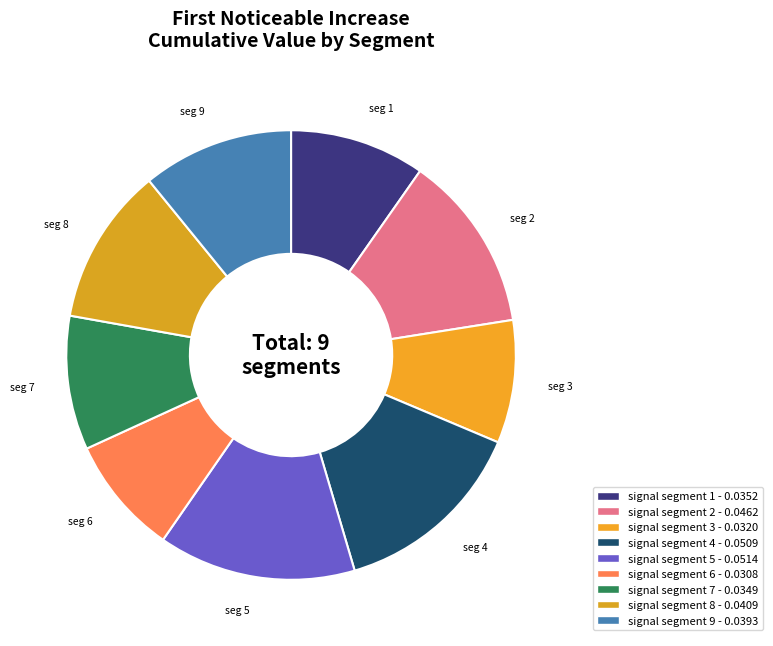

Which slice is the smallest?

signal segment 6